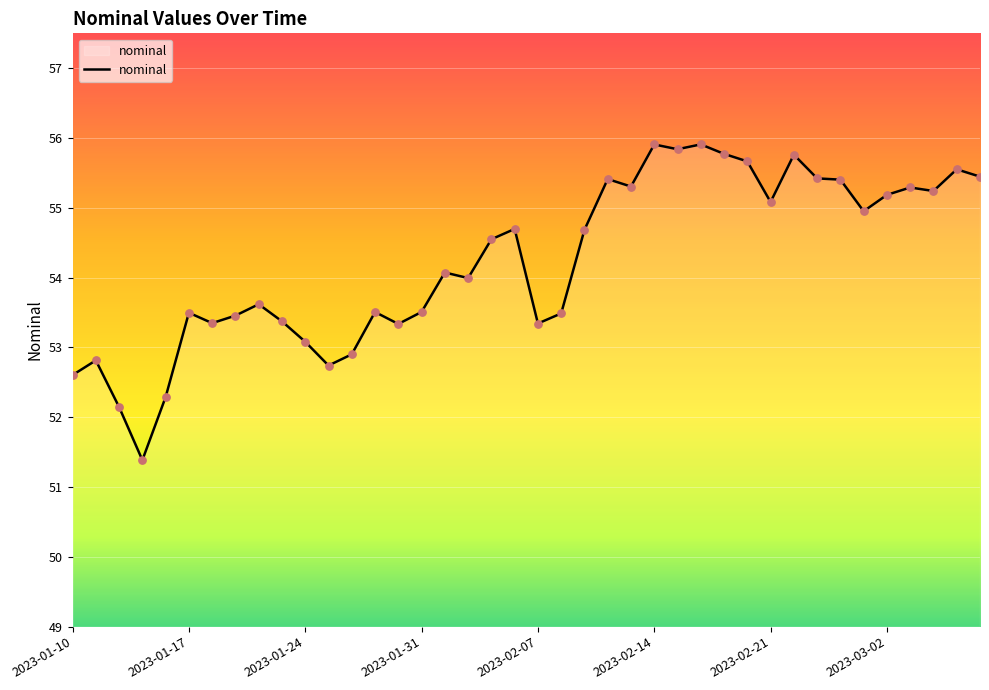

What is the maximum value shown in the chart?

55.9